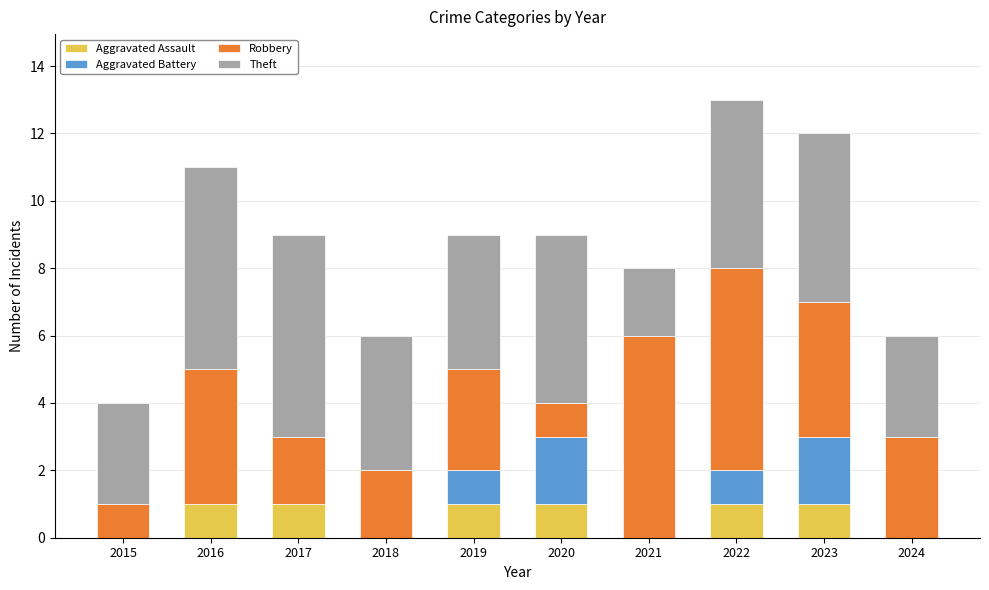

True or false: Aggravated Assault has a value of 0 at 2016.

False